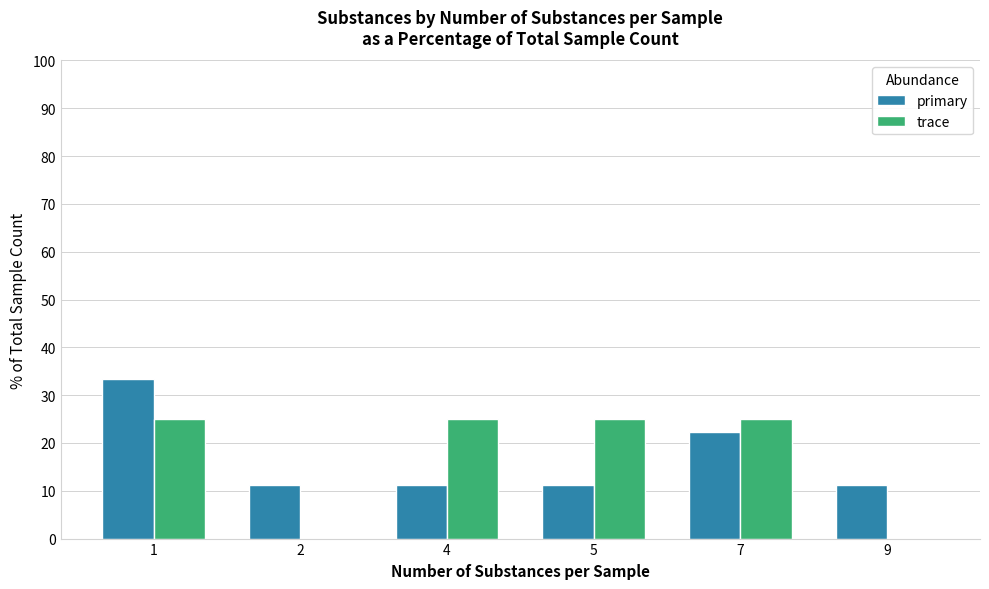

Is the value of trace at 9 greater than the value of primary at 4?

No